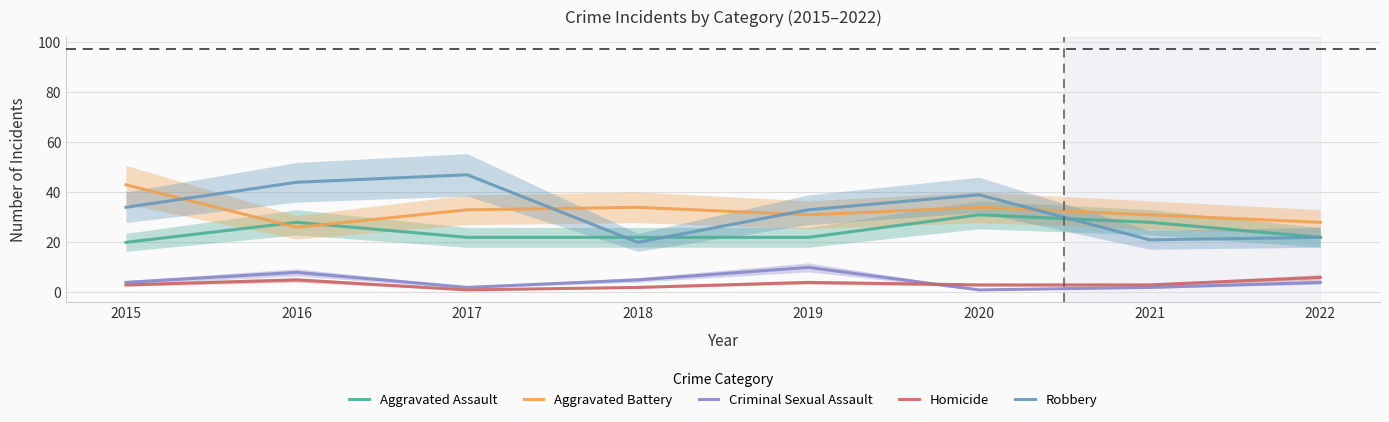

How many distinct data groups are displayed?

5